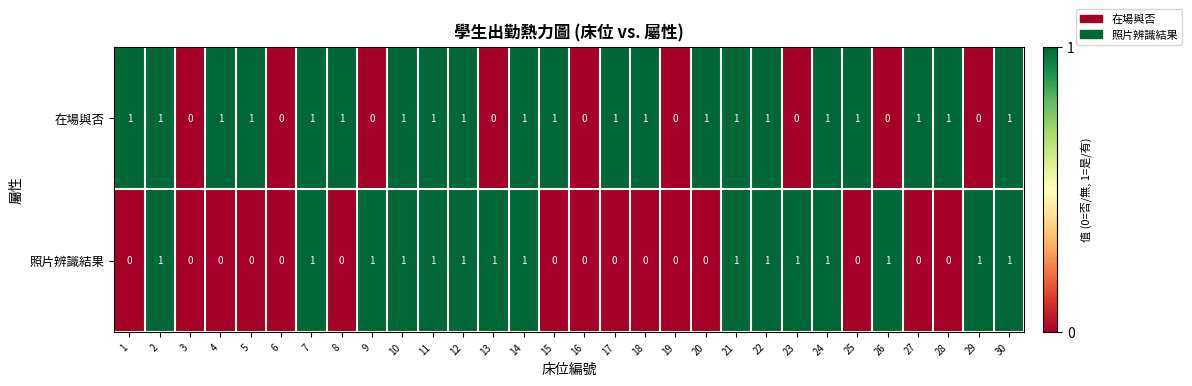

List the series in order of their overall mean, lowest first.

照片辨識結果, 在場與否